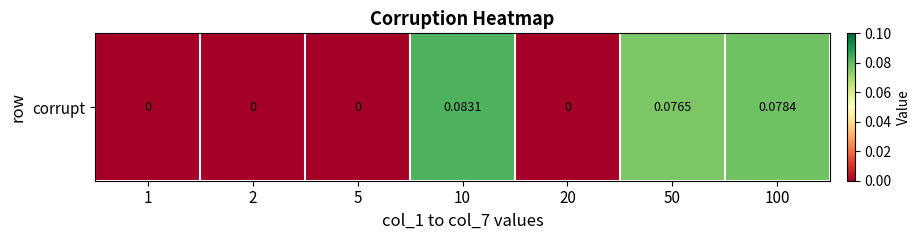

Is it true that the value at 10 is 0.1?

True